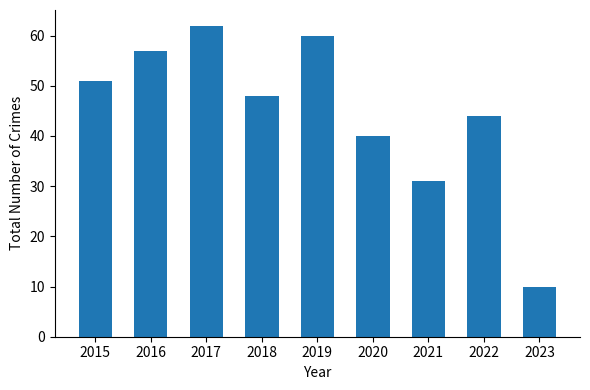

Reading right to left, extract all data points from this chart.

2023=10	2022=44	2021=31	2020=40	2019=60	2018=48	2017=62	2016=57	2015=51